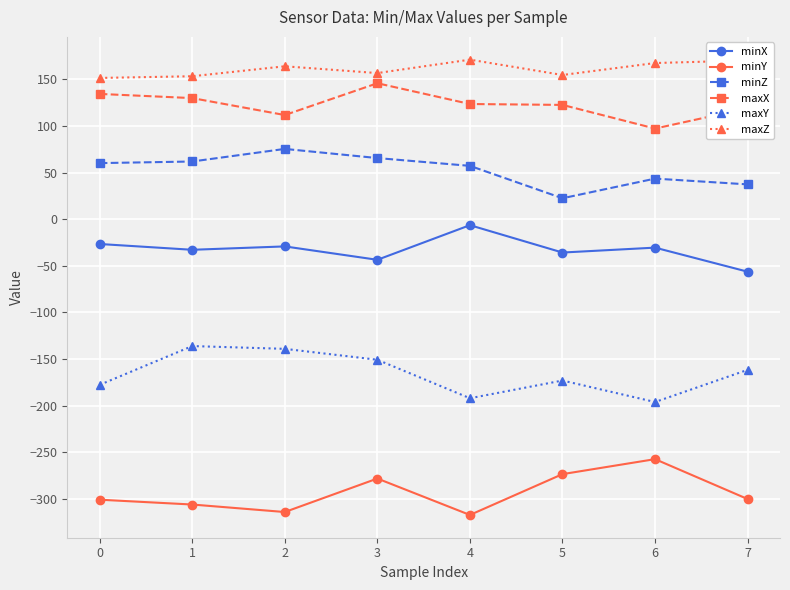

The minZ series shows 16.4 at 7. True or false?

False